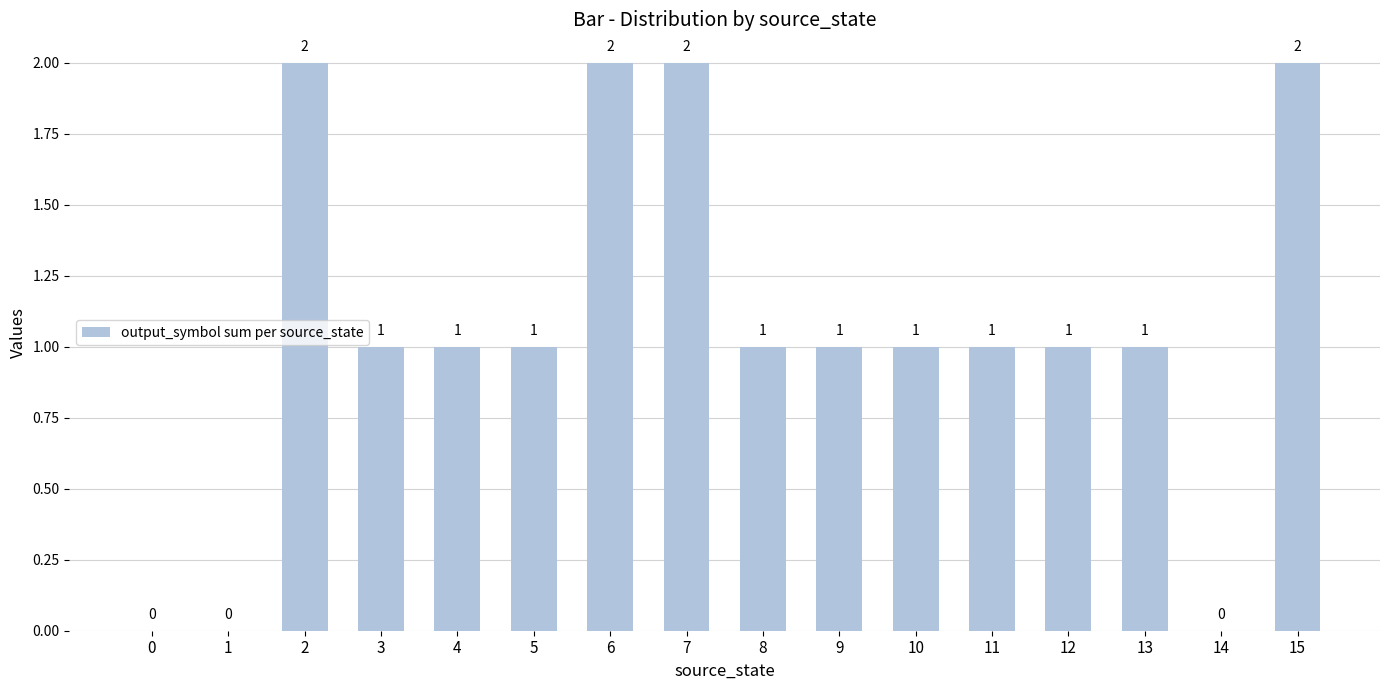

Reading left to right, list all the values displayed in this chart.

0=0	1=0	2=2	3=1	4=1	5=1	6=2	7=2	8=1	9=1	10=1	11=1	12=1	13=1	14=0	15=2